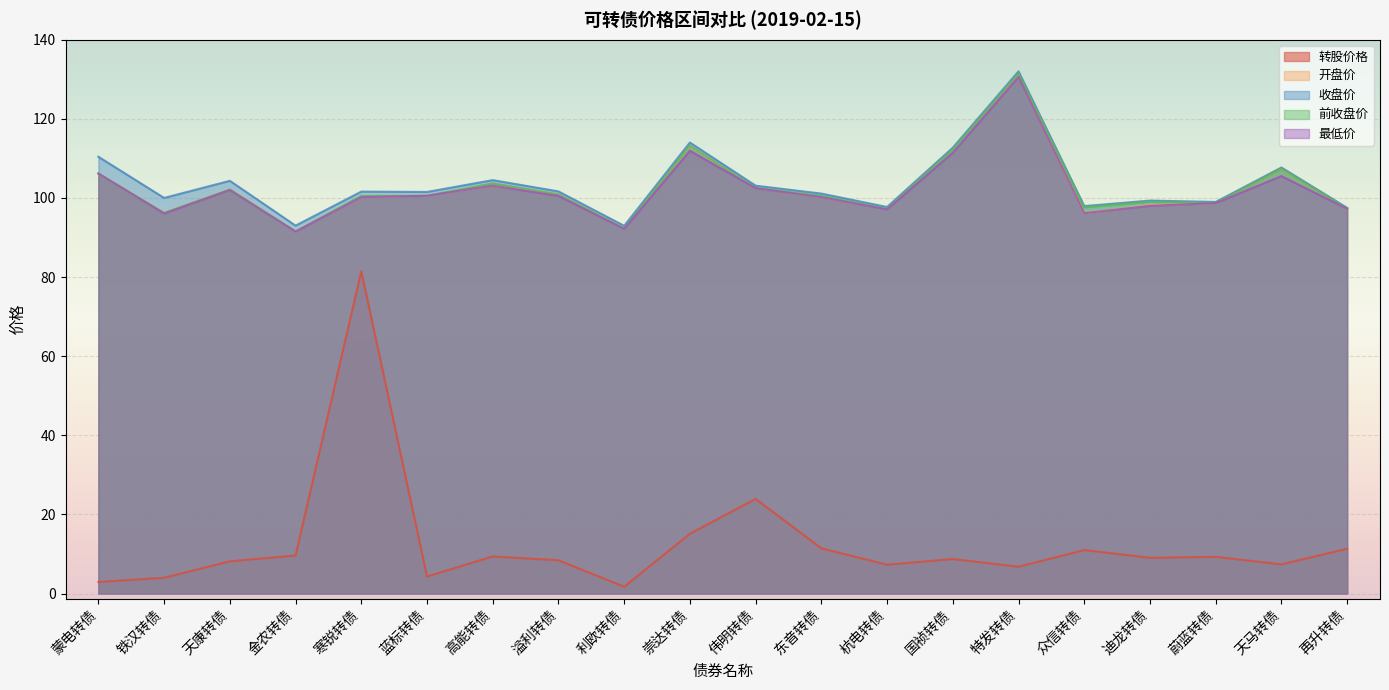

What is the maximum value shown in the chart?

132.0